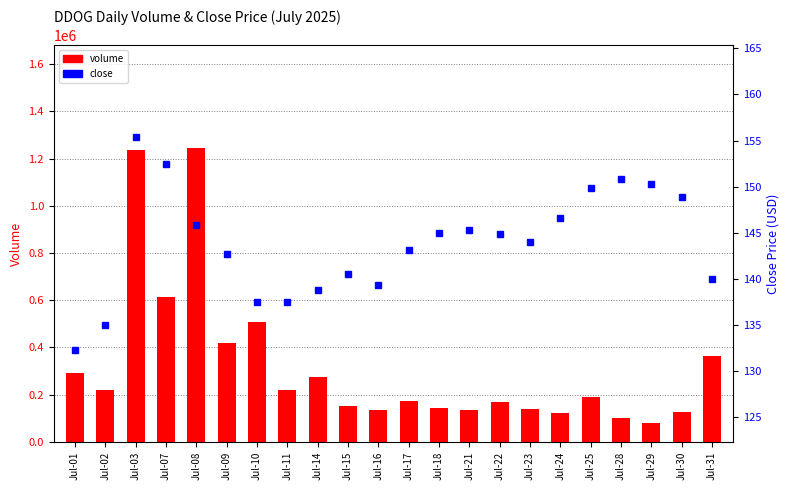

What is the total value across all series at Jul-22?

170980.9